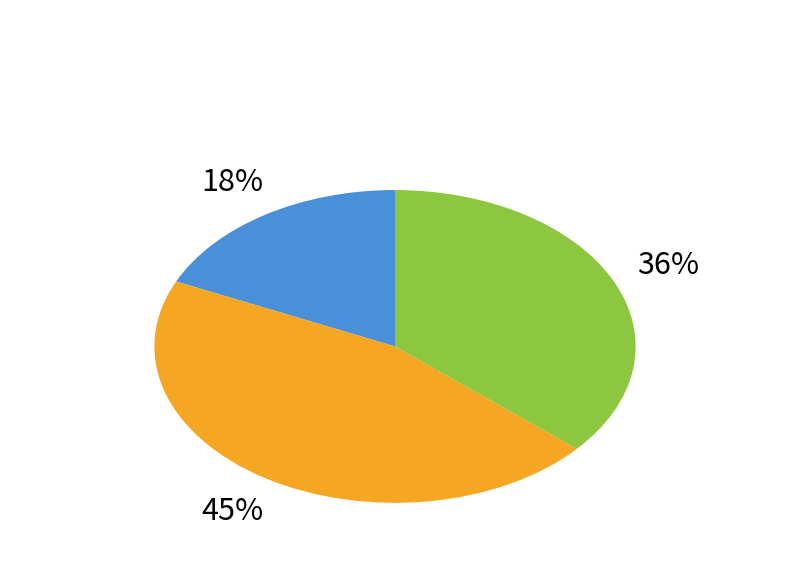

To the nearest percent, what is the difference between the largest and smallest slice percentages?

27%